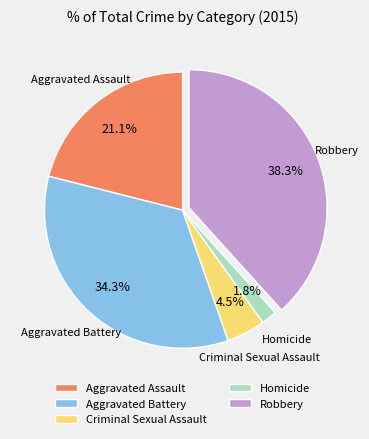

Count the number of slices in the pie.

5